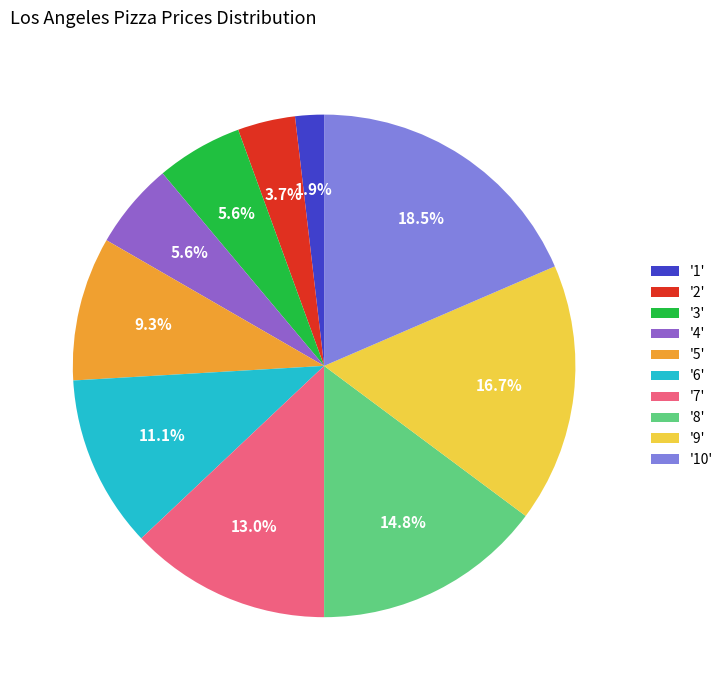

What is the ratio of the value at '4' to the value at '7'?

0.4